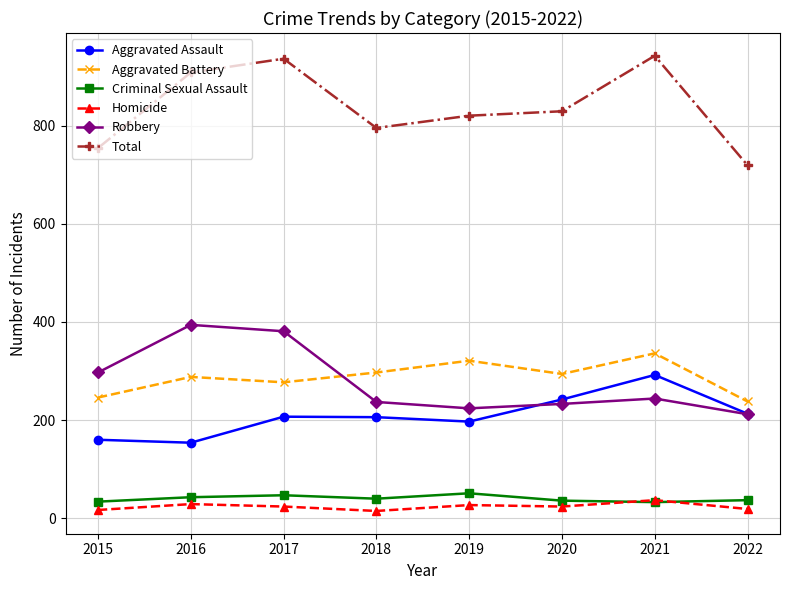

What are all the series names shown in the legend?

Aggravated Assault, Aggravated Battery, Criminal Sexual Assault, Homicide, Robbery, Total